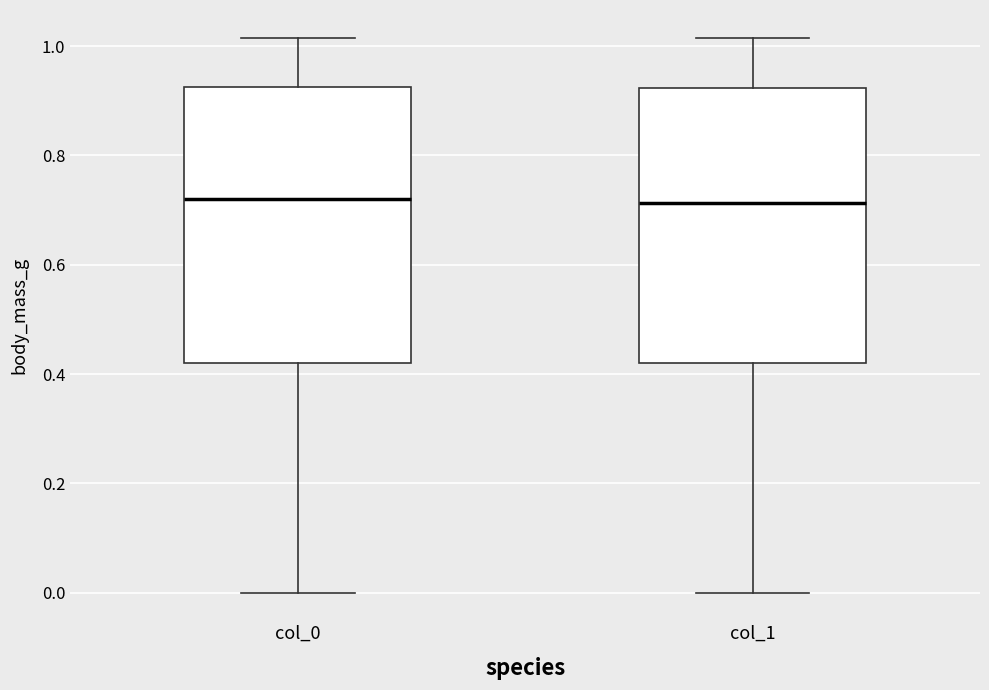

Reading left to right, transcribe this box plot: for each box, give where its median line is, the range the box spans, and where its two whiskers end, as read against the y-axis. The values are not printed on the chart, so give them approximately, as read against the axis.

col_0: median 0.72, box 0.42 to 0.92, whiskers 0.00 to 1.02
col_1: median 0.72, box 0.42 to 0.92, whiskers 0.00 to 1.02